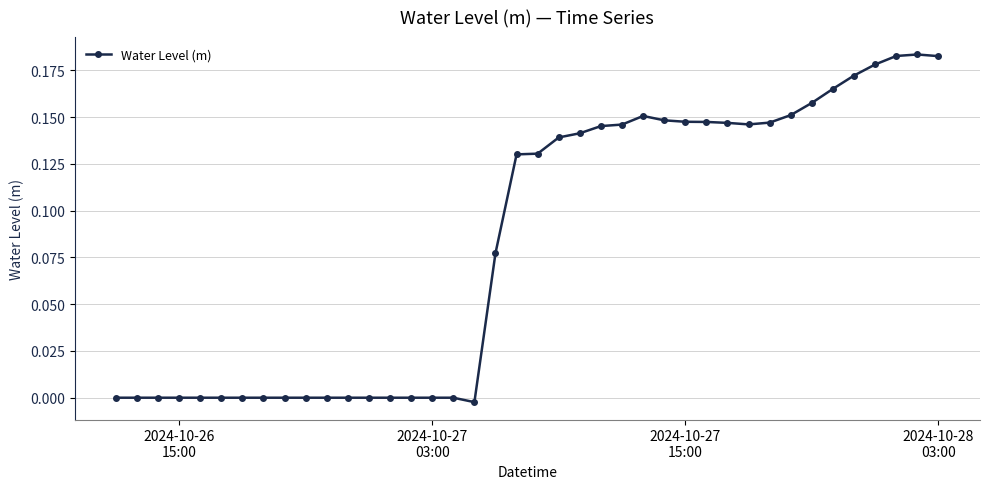

True or false: the data has more than 0 interior local peaks.

True